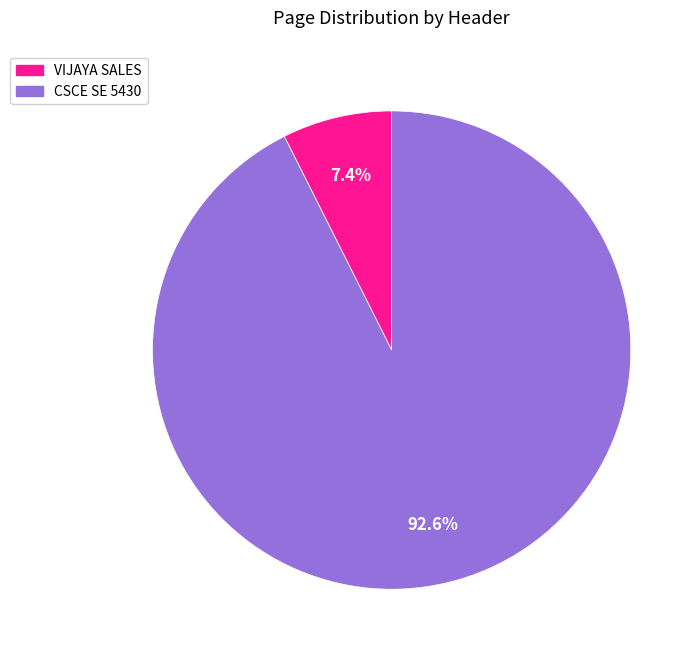

What percentage is the VIJAYA SALES slice, to the nearest percent?

7%